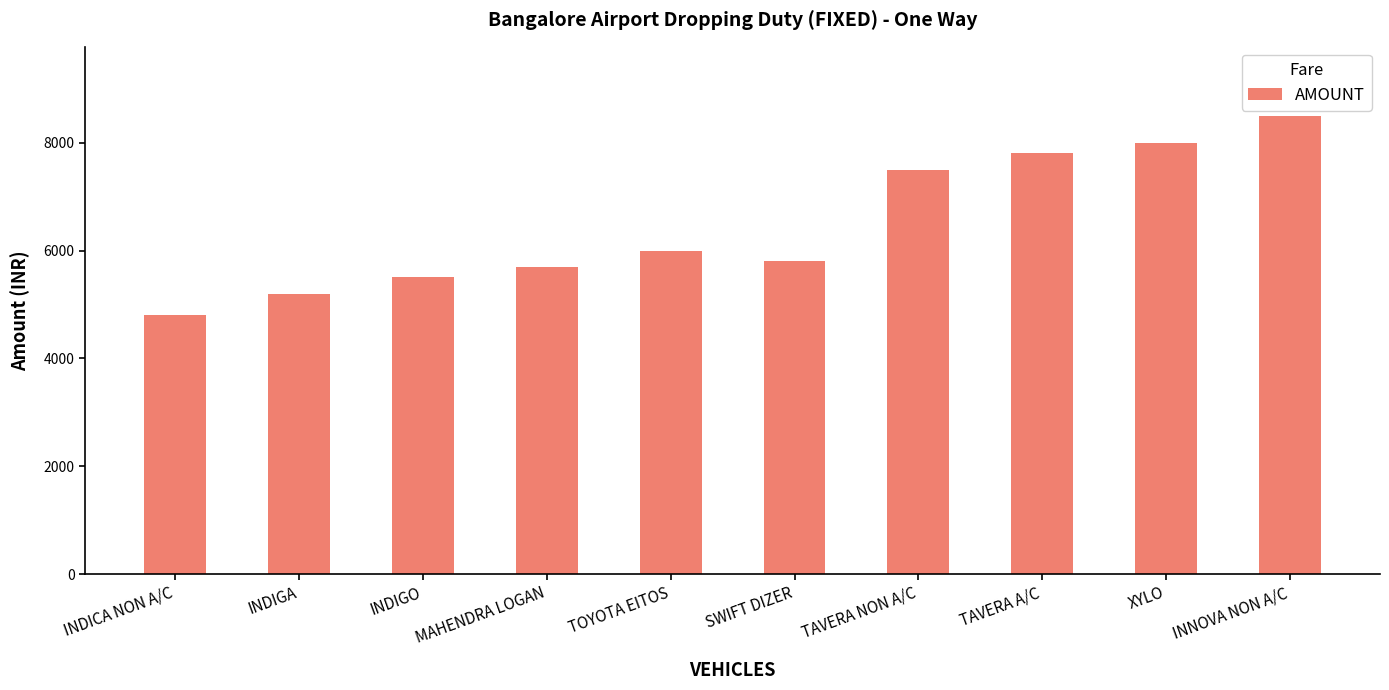

Does the chart contain any negative values?

No